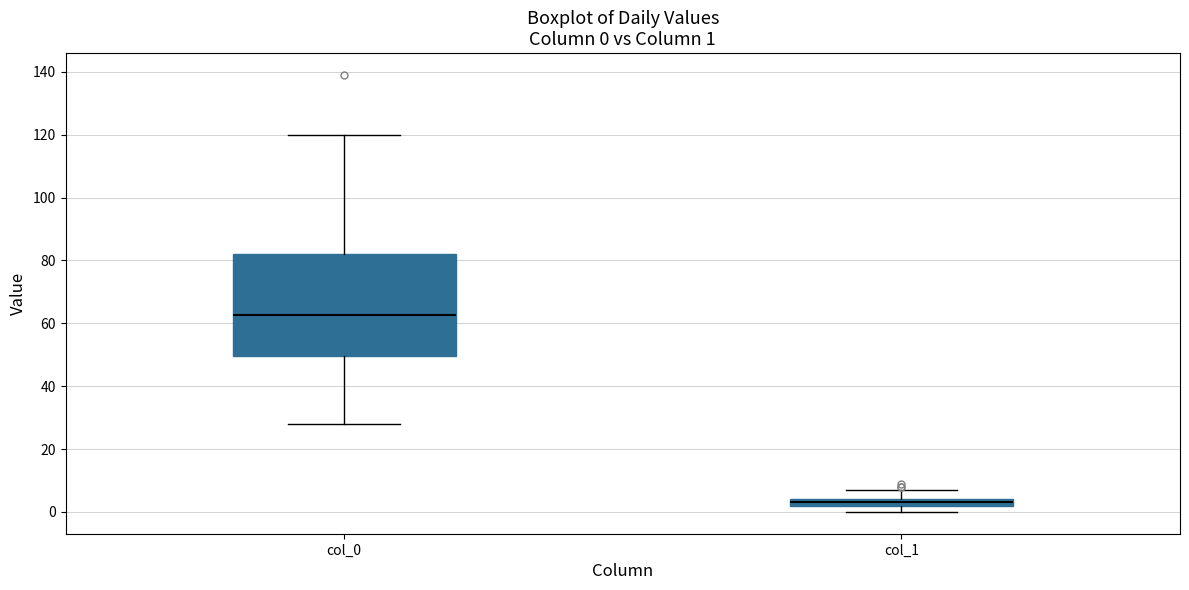

Which box is the tallest, from its lower edge to its upper edge?

col_0